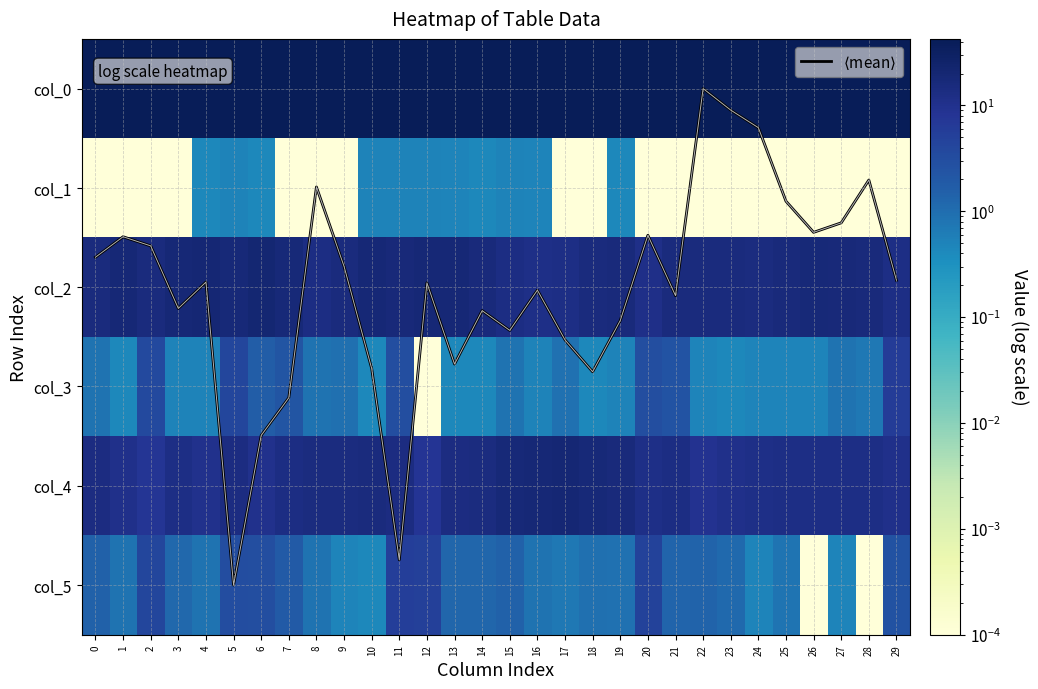

Where is col_5 nearest to the value 2?

7